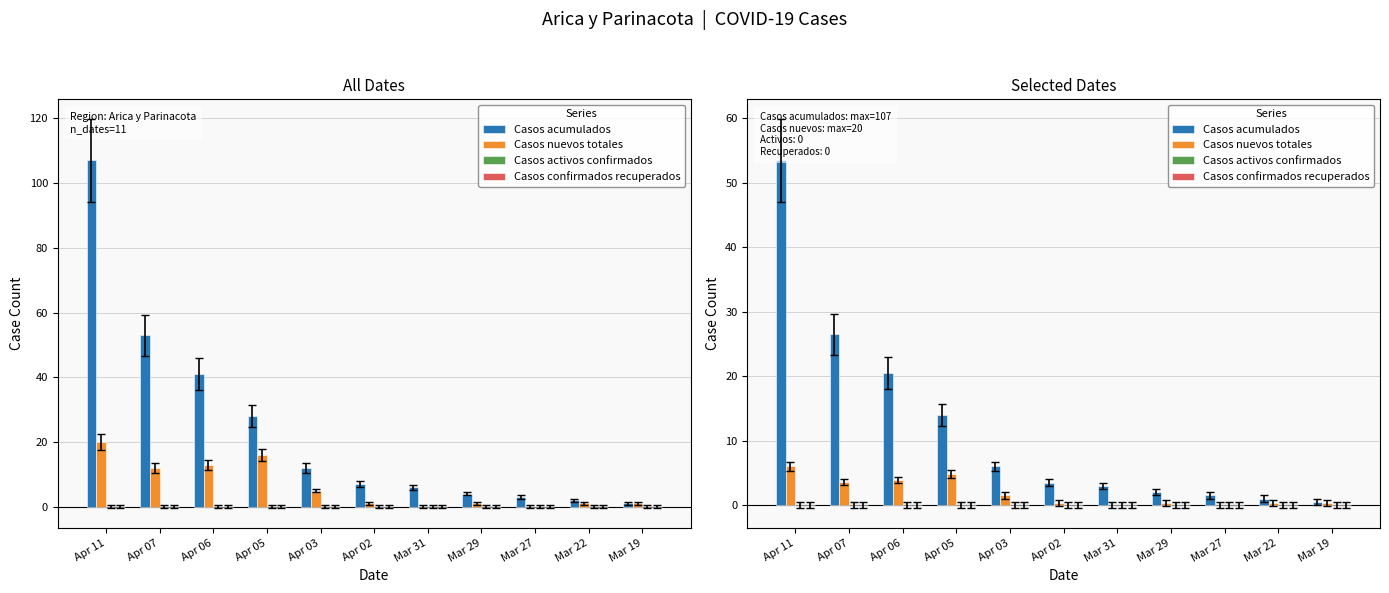

What are all the series names shown in the legend?

Casos acumulados, Casos nuevos totales, Casos activos confirmados, Casos confirmados recuperados